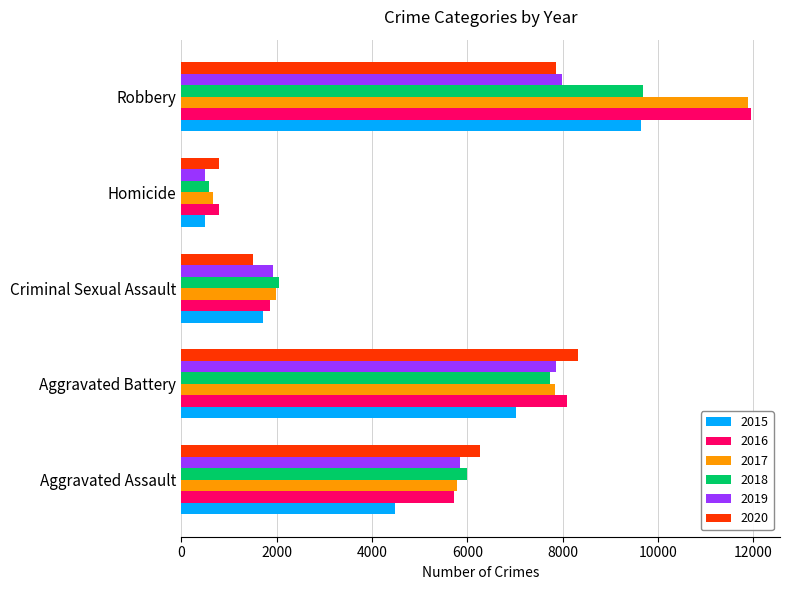

Rank the categories by 2018 value from highest to lowest.

Robbery, Aggravated Battery, Aggravated Assault, Criminal Sexual Assault, Homicide